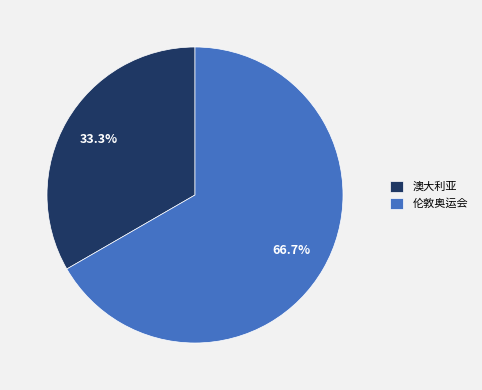

Approximately how many times larger is the value at 伦敦奥运会 compared to 澳大利亚?

2.0